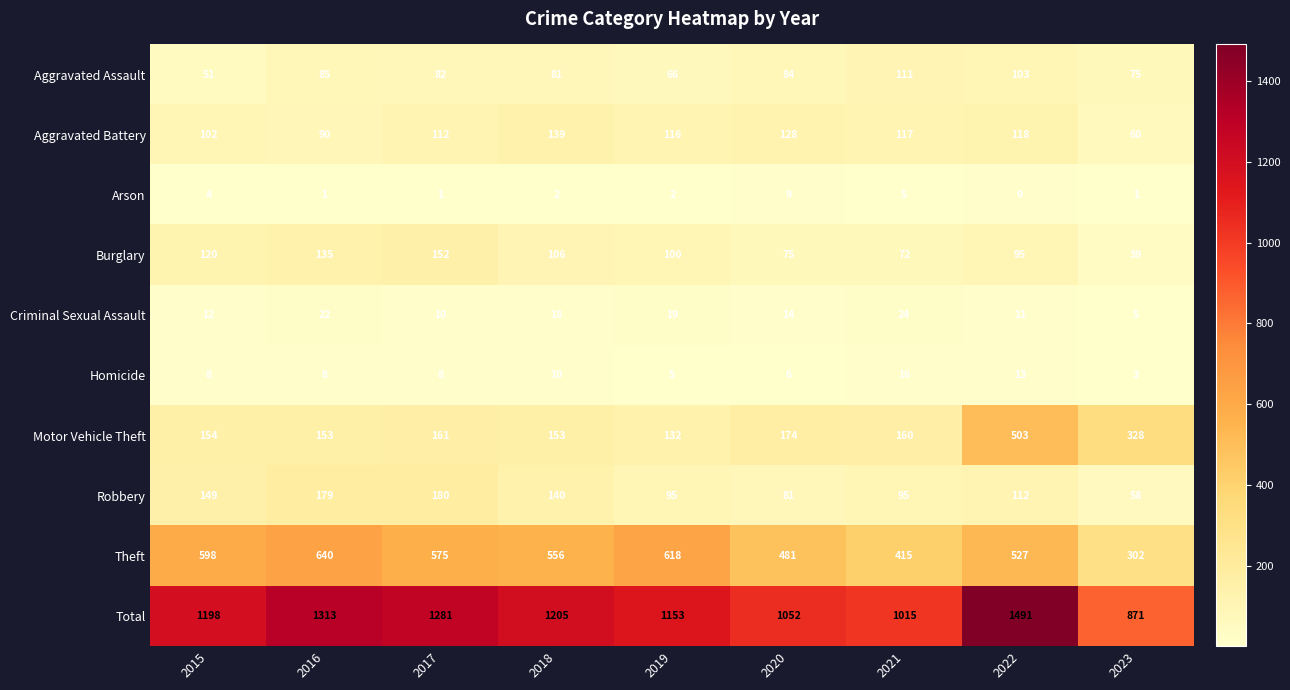

At 2016, list the series in order from largest to smallest.

Total, Theft, Robbery, Motor Vehicle Theft, Burglary, Aggravated Battery, Aggravated Assault, Criminal Sexual Assault, Homicide, Arson